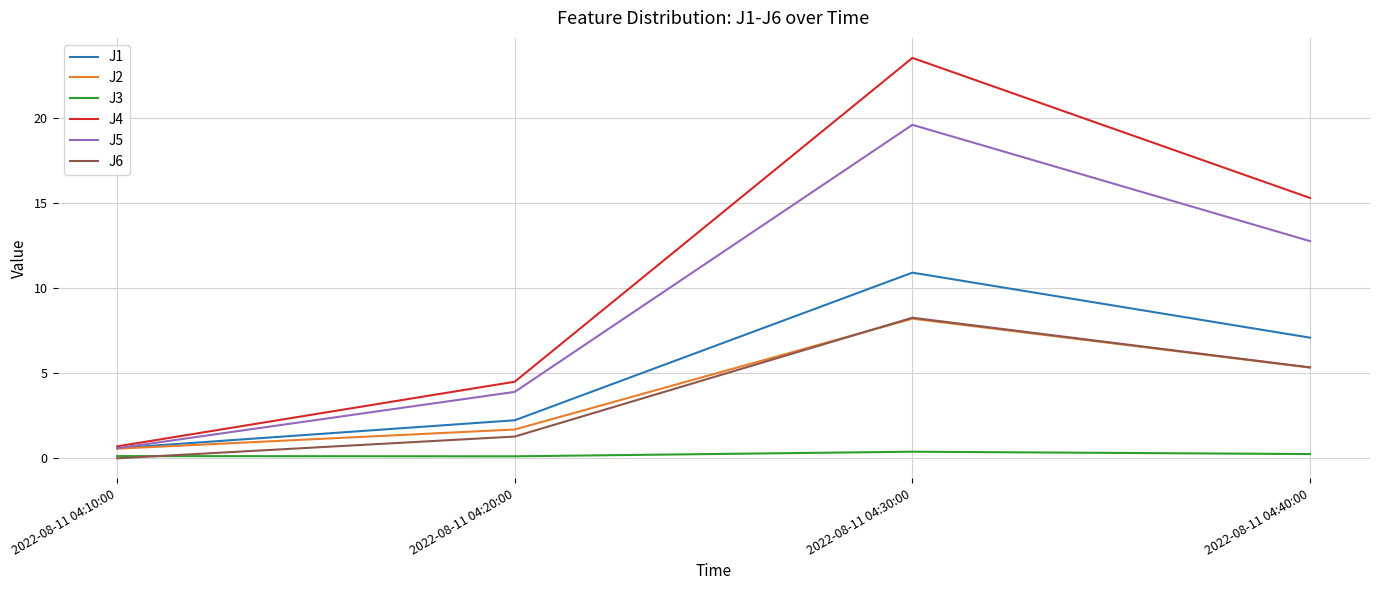

Rank the categories by J2 value from highest to lowest.

2022-08-11 04:30:00, 2022-08-11 04:40:00, 2022-08-11 04:20:00, 2022-08-11 04:10:00